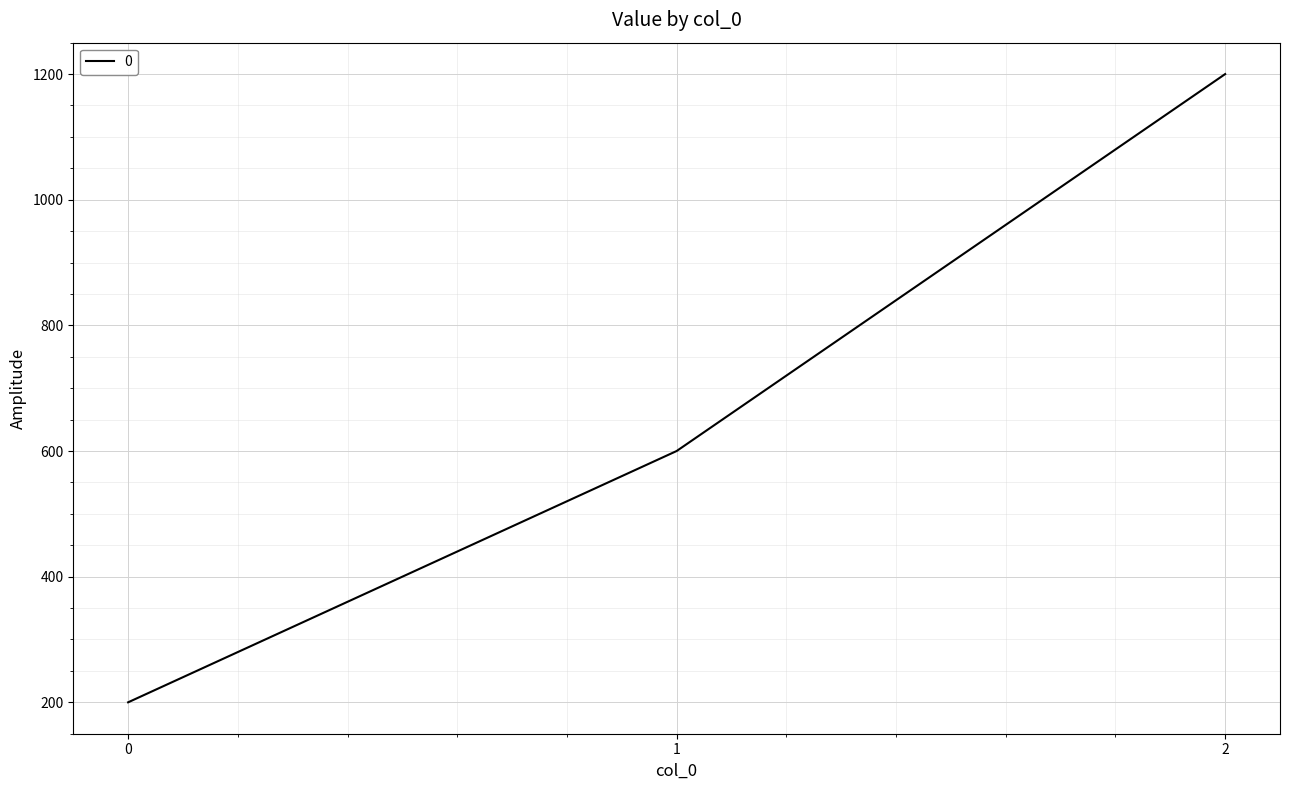

Reading left to right, transcribe all the data shown in this chart.

200	600	1200